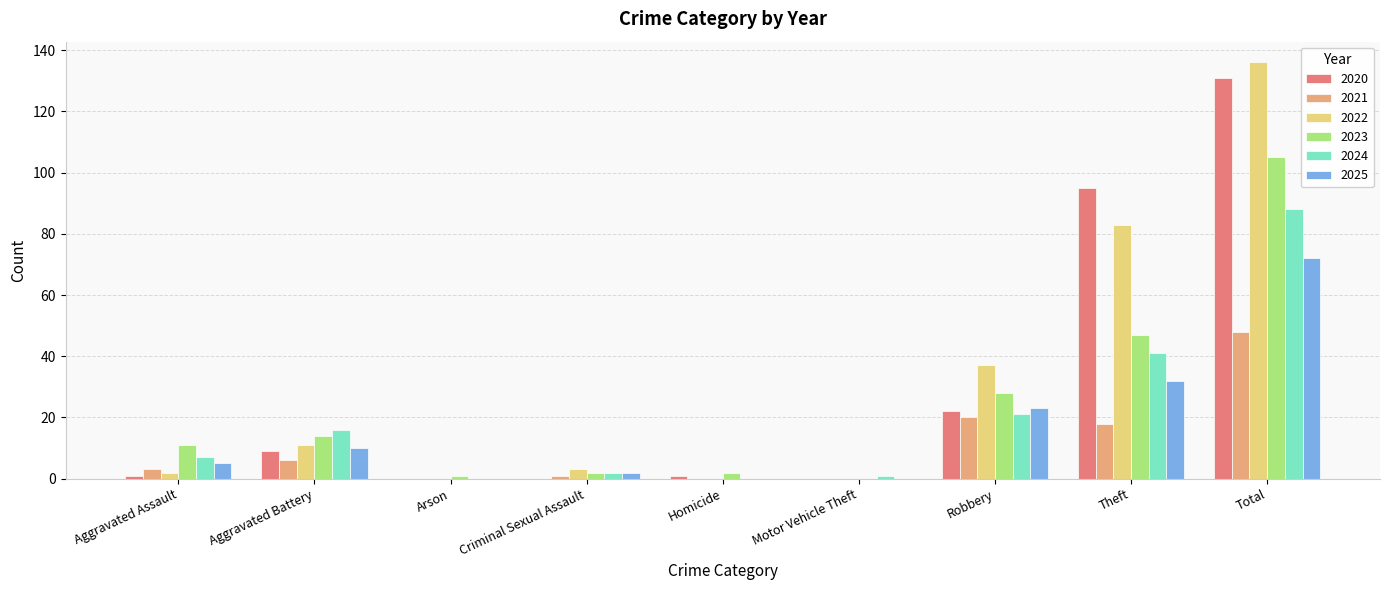

Read the 2024 value at Robbery.

21